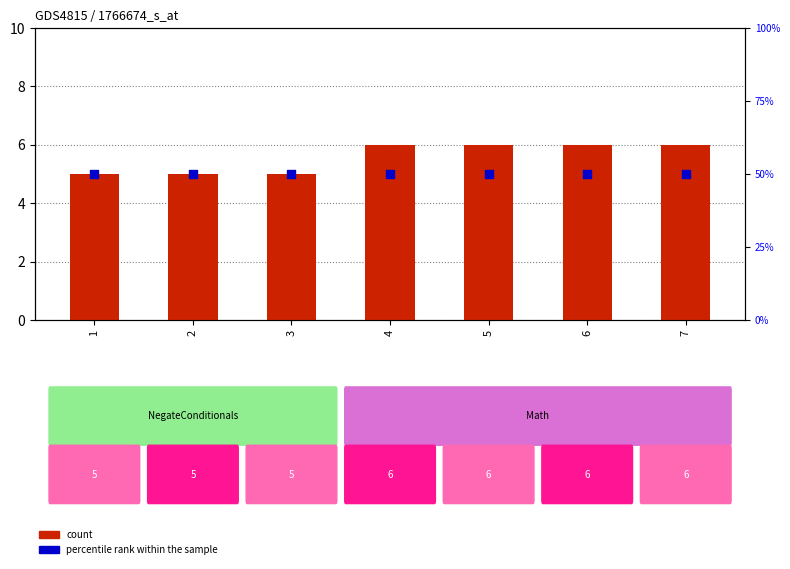

At which category is the sum across all series the highest?

4